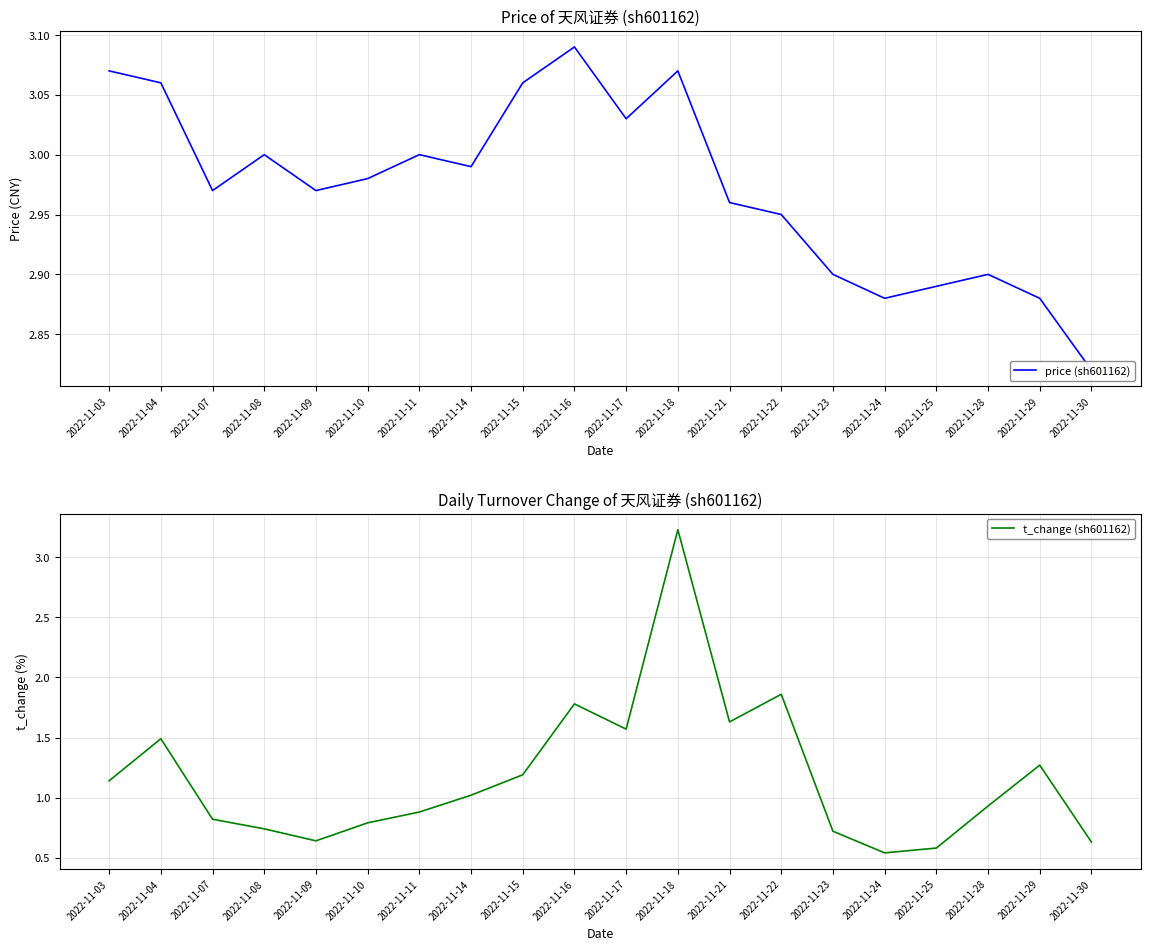

In t_change (sh601162), how many points are lower than both neighbors (excluding endpoints)?

4